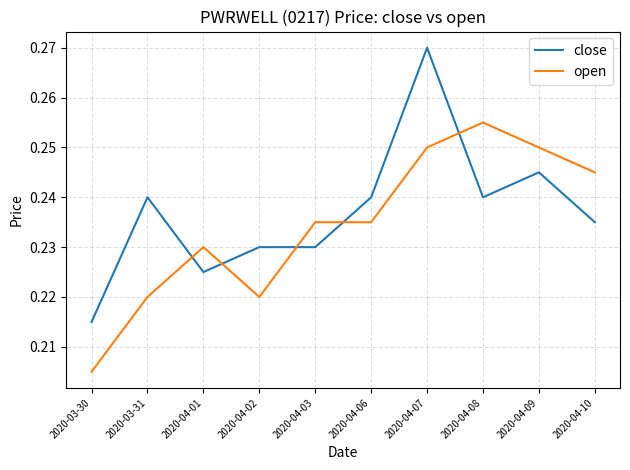

How many times do close and open cross each other?

5